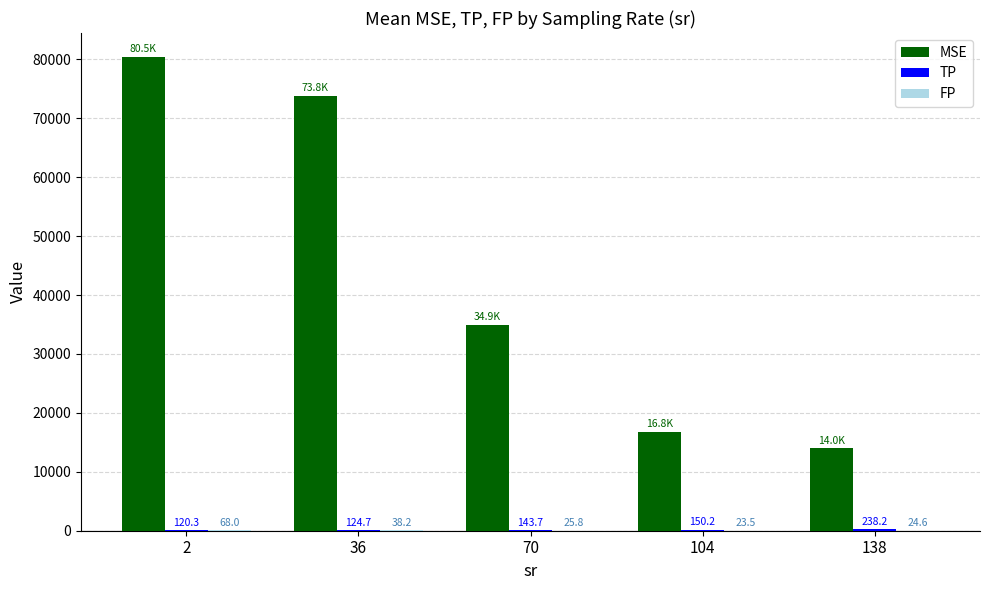

Which series has the largest total across all categories?

MSE